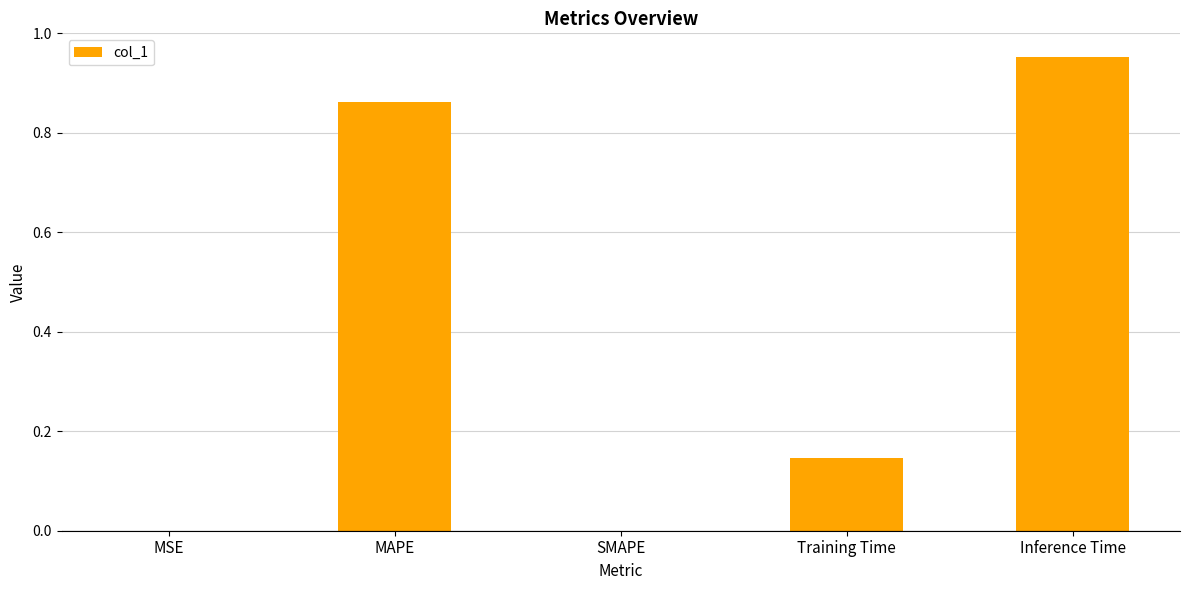

What is the sum of all values?

2.0